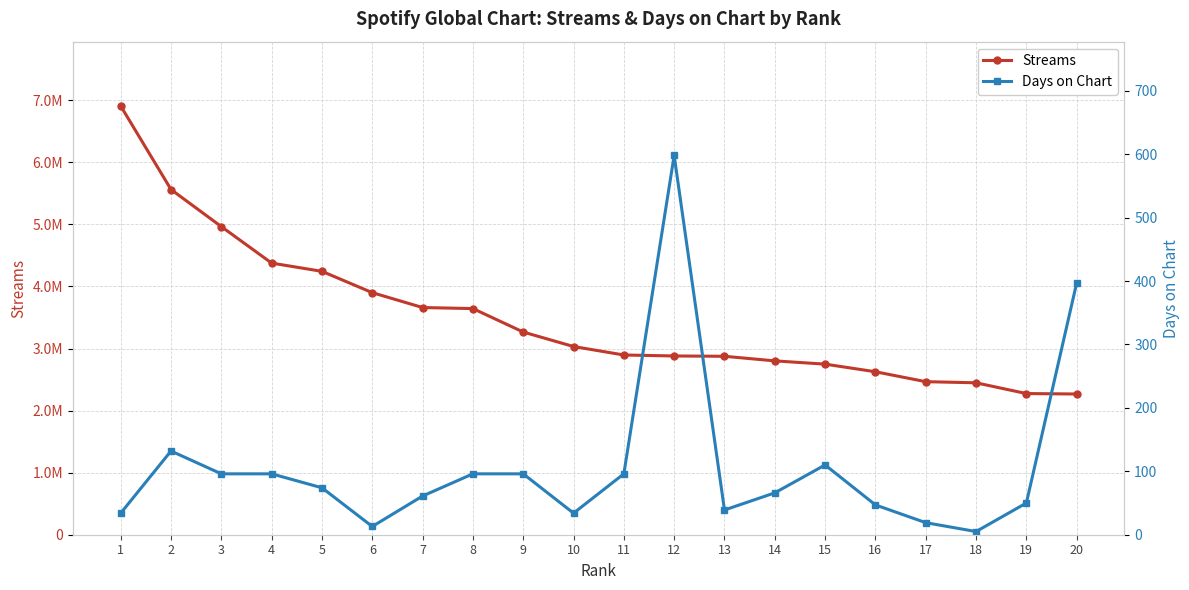

At how many categories does at least one series exceed 6092881?

1